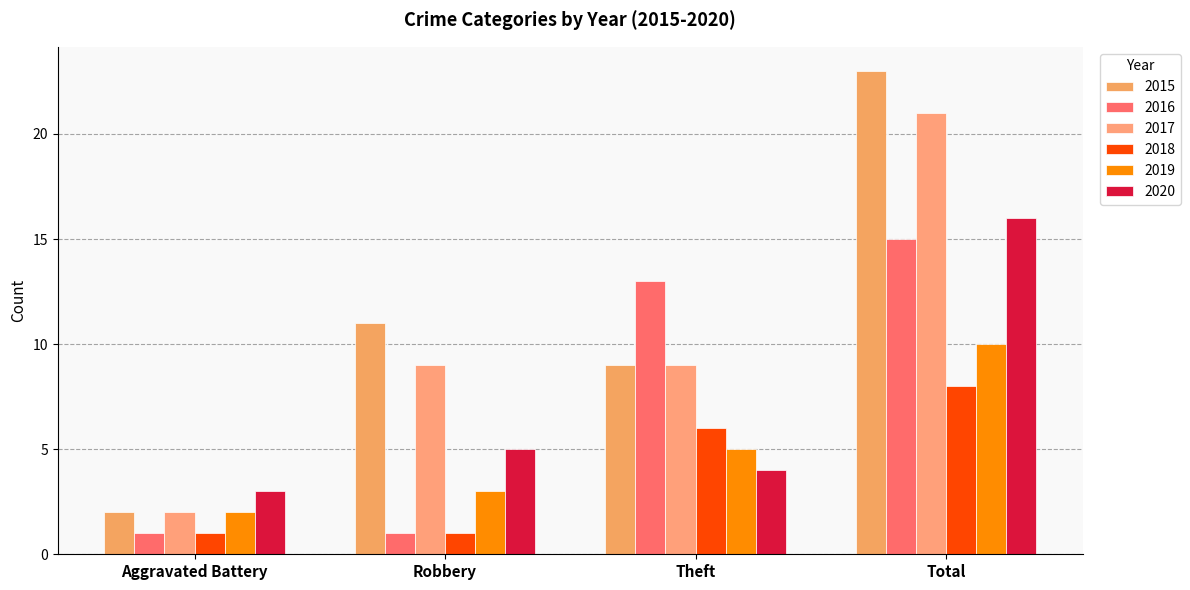

Which series has the widest spread of values?

2015